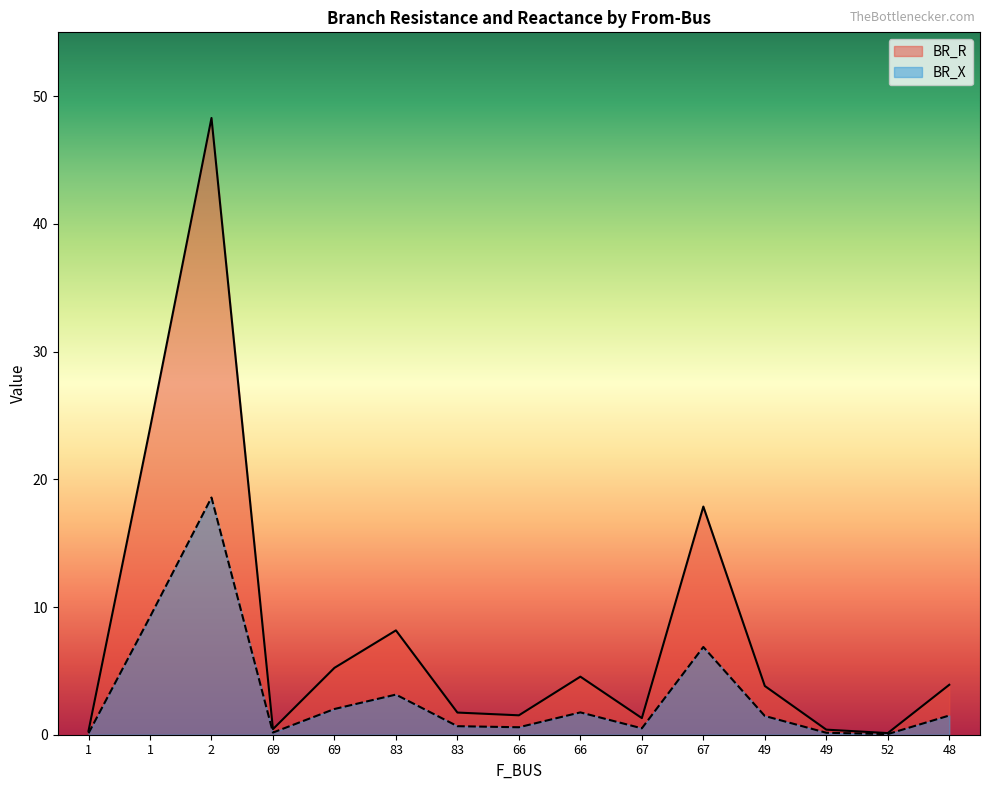

True or false: BR_R and BR_X intersect in this chart.

False